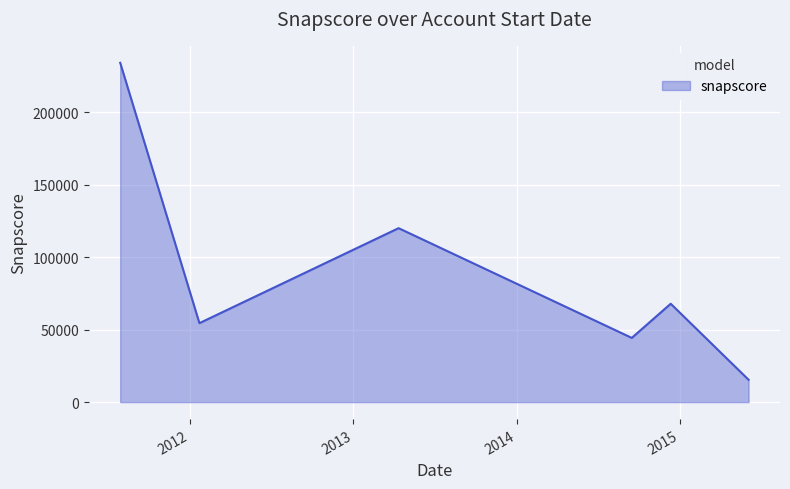

What is the difference between the maximum and minimum values?

218691